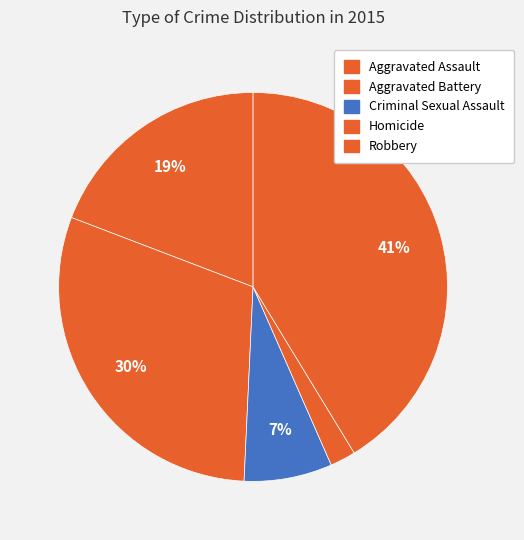

Which has a higher value, Aggravated Battery or Criminal Sexual Assault?

Aggravated Battery